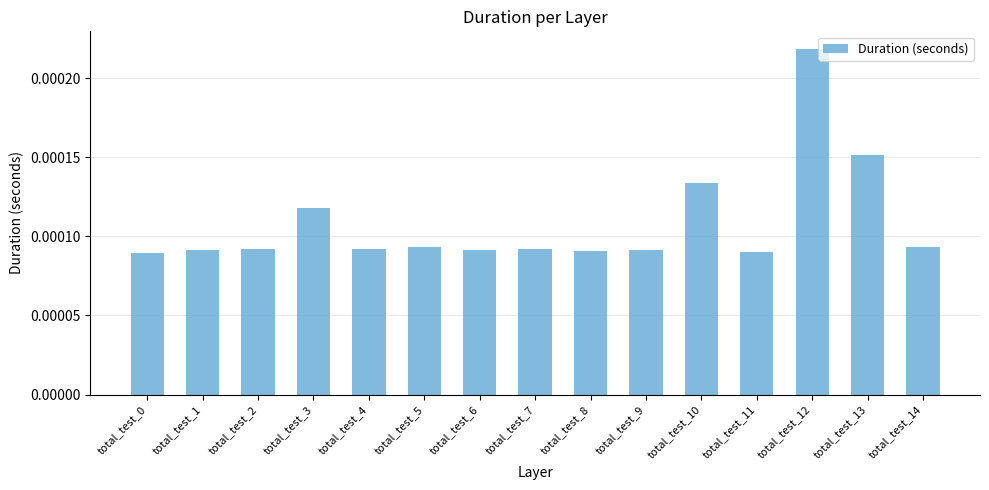

Does the chart contain stacked bars?

No